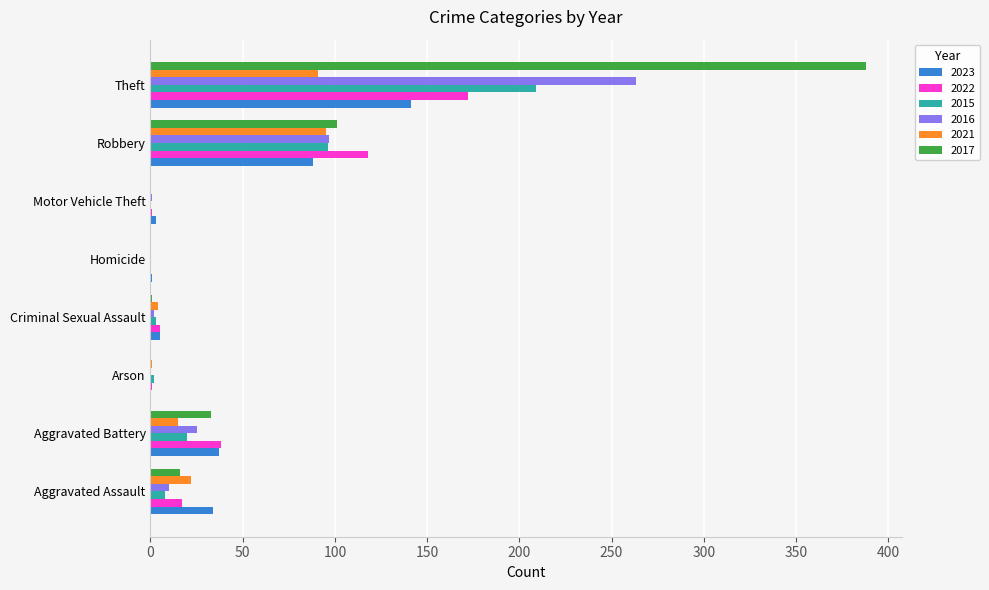

What value does the 2021 series have at Theft?

91